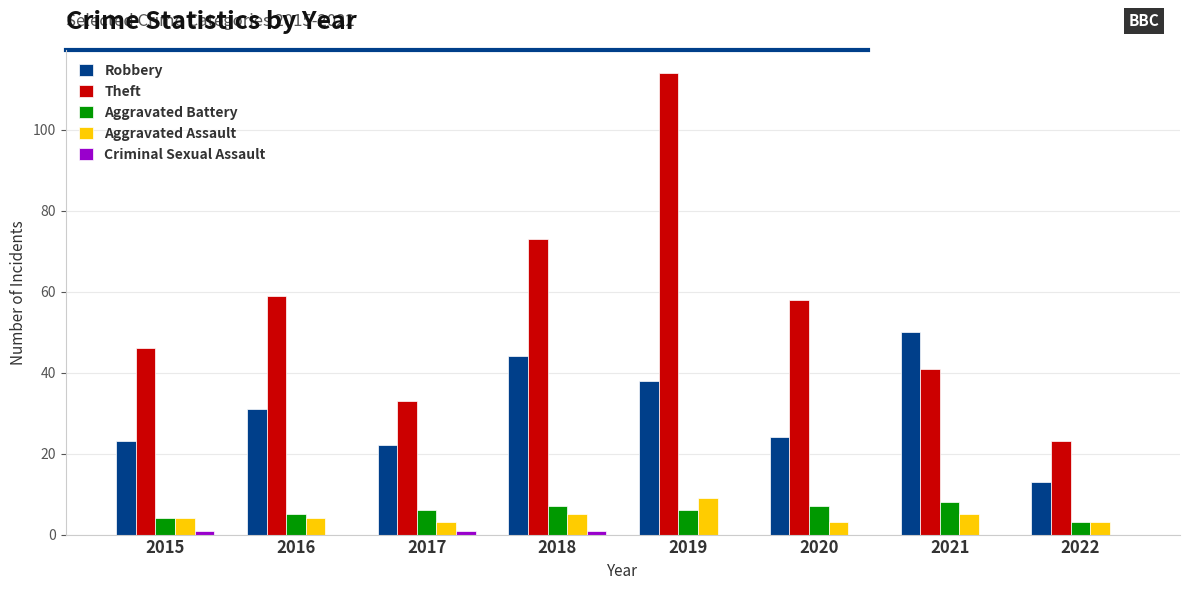

What is the highest value of the Theft series?

114